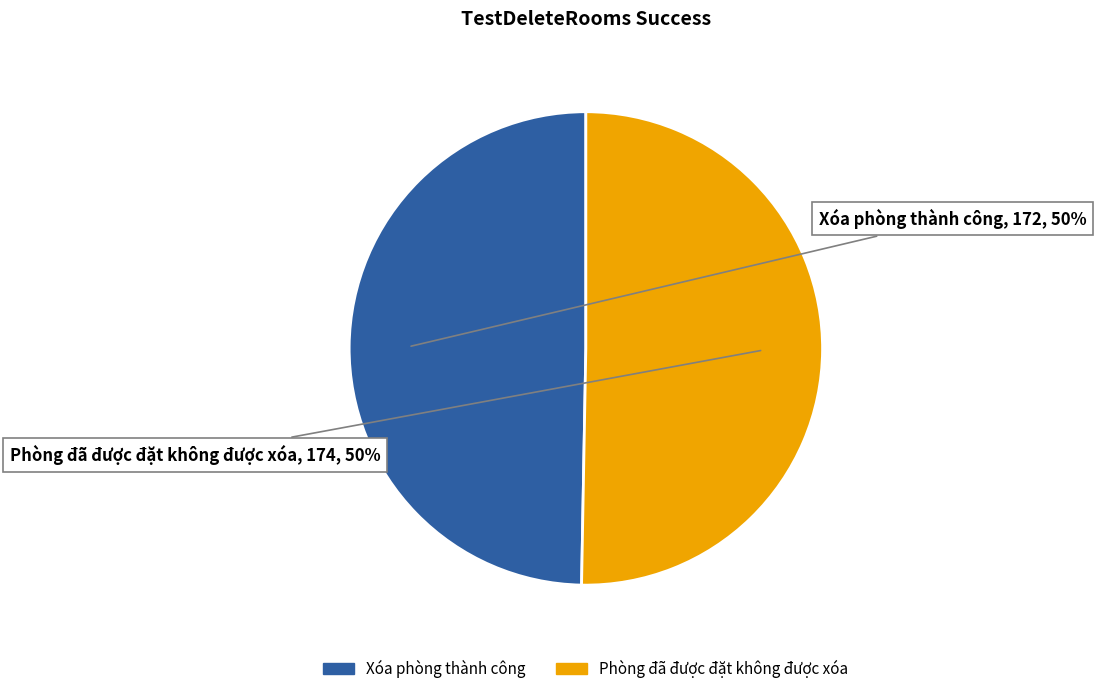

Approximately how many times larger is the value at Xóa phòng thành công compared to Phòng đã được đặt không được xóa?

1.0